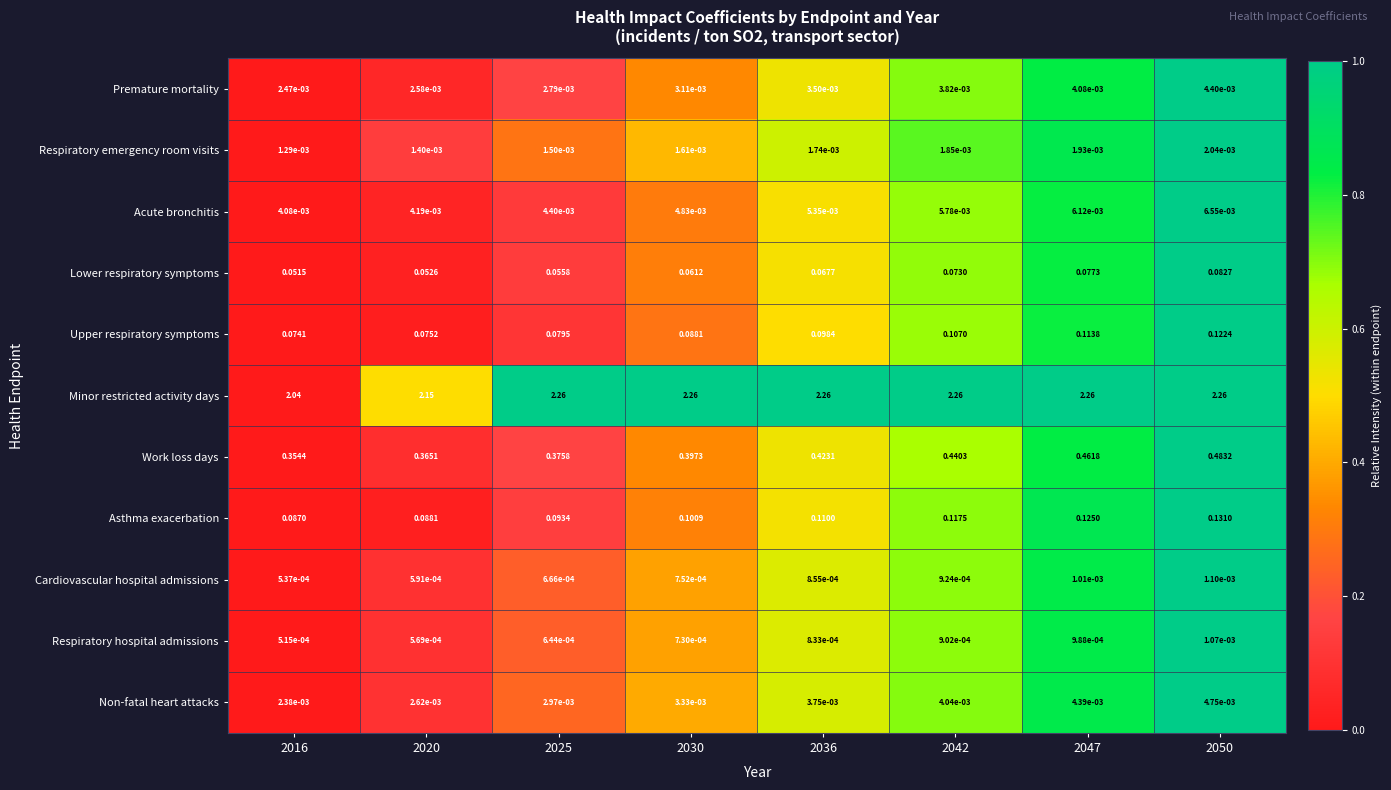

Which series has the largest range (max minus min)?

Minor restricted activity days